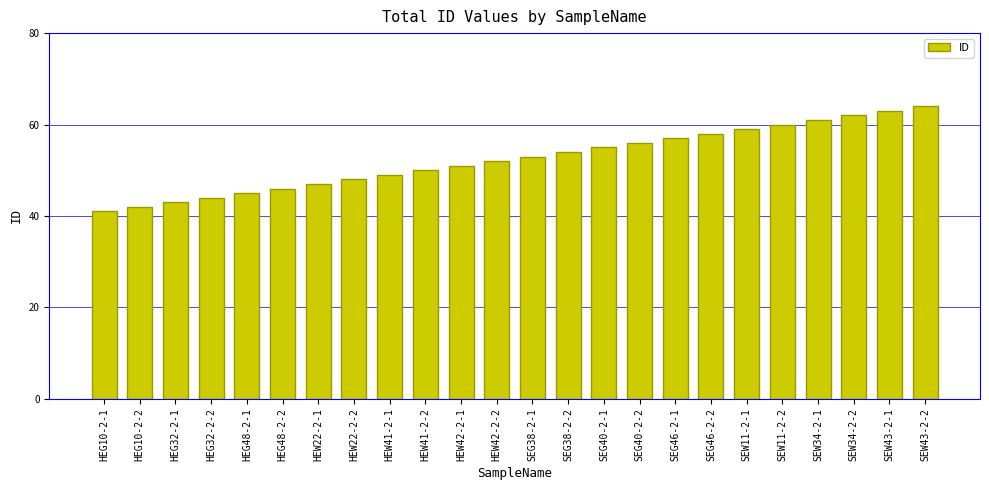

What position from the right is SEW11-2-2?

5